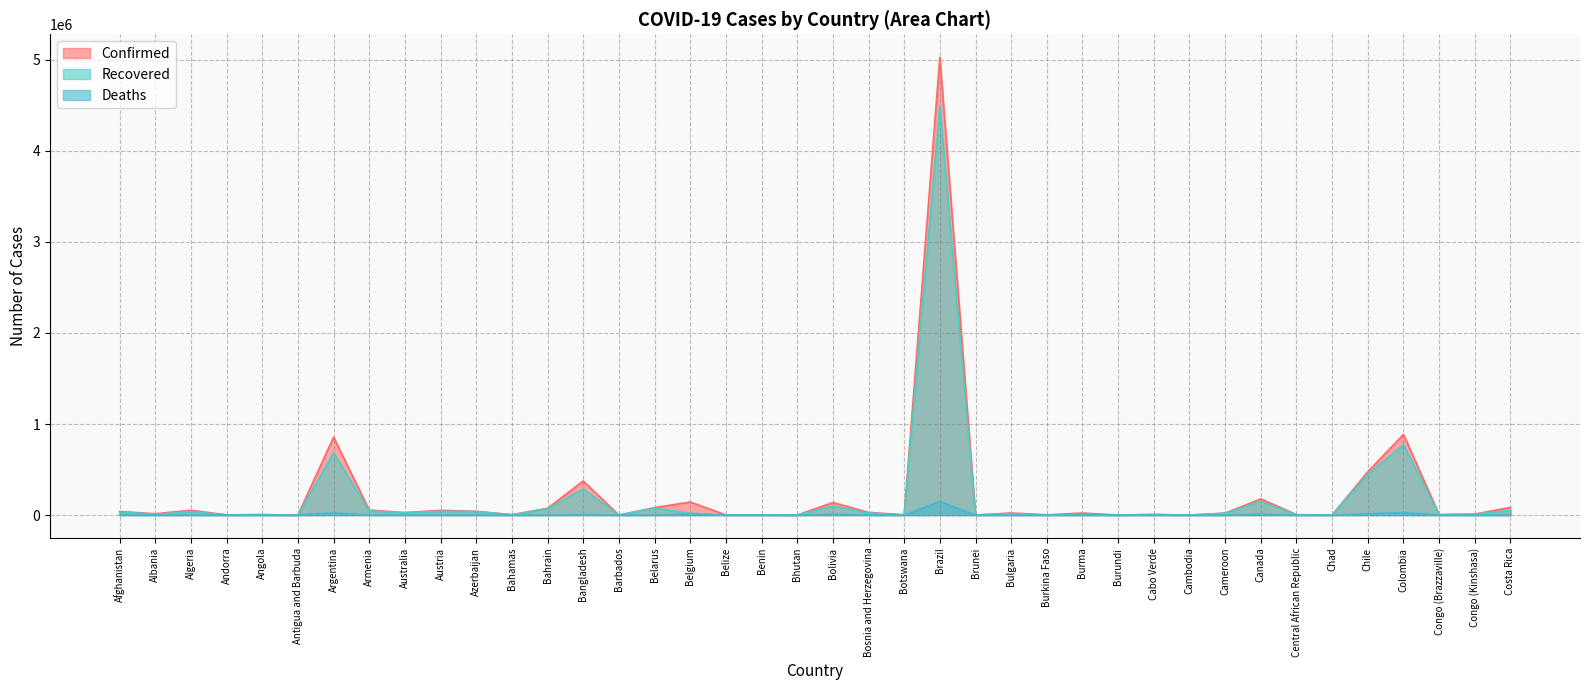

Does the chart display data point markers on the line(s)?

No